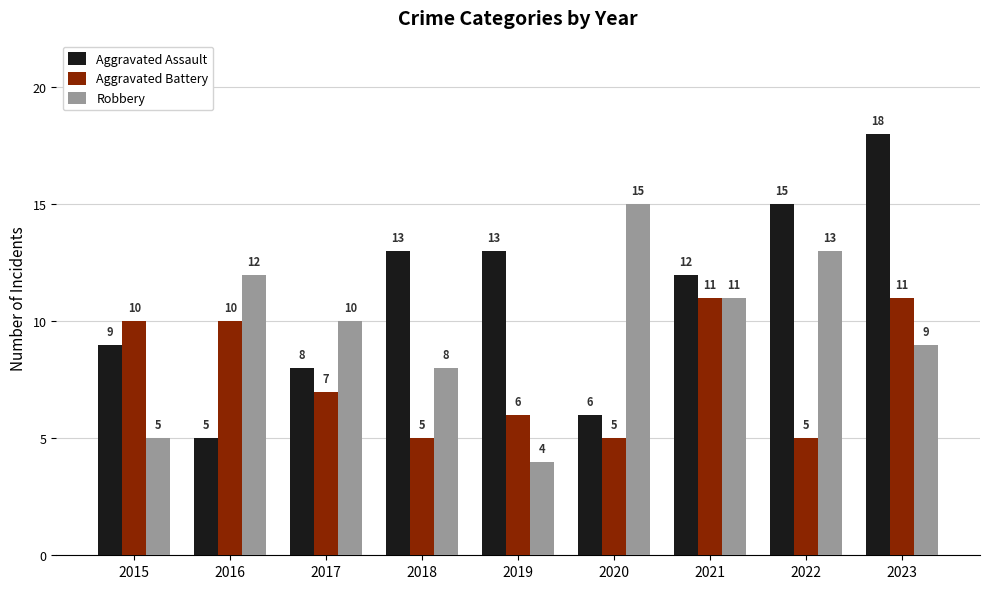

What is the spread (max minus min) of values at 2019?

9